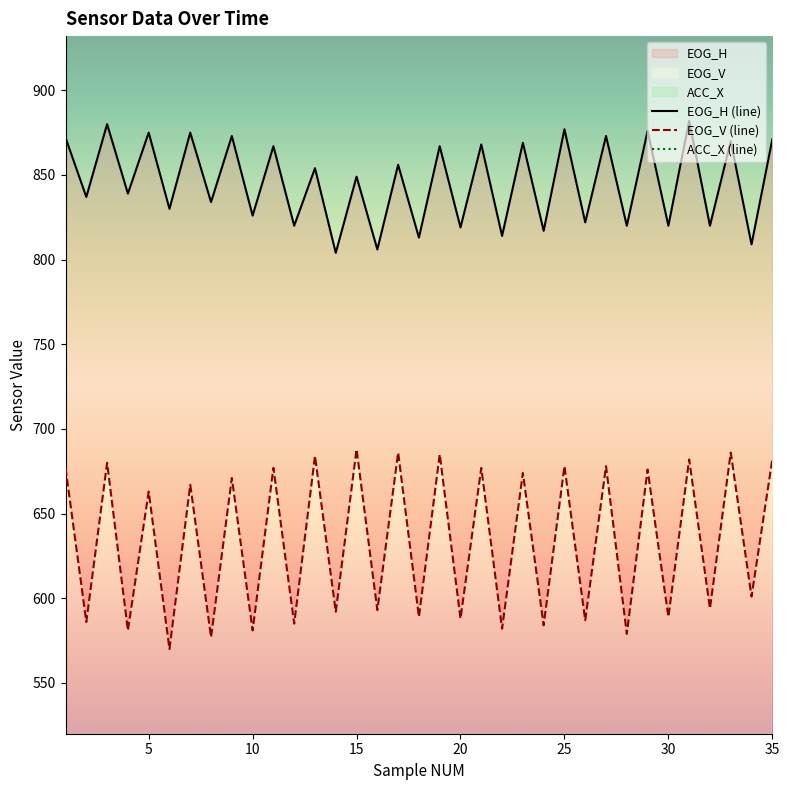

True or false: EOG_V and EOG_H cross at least once.

False